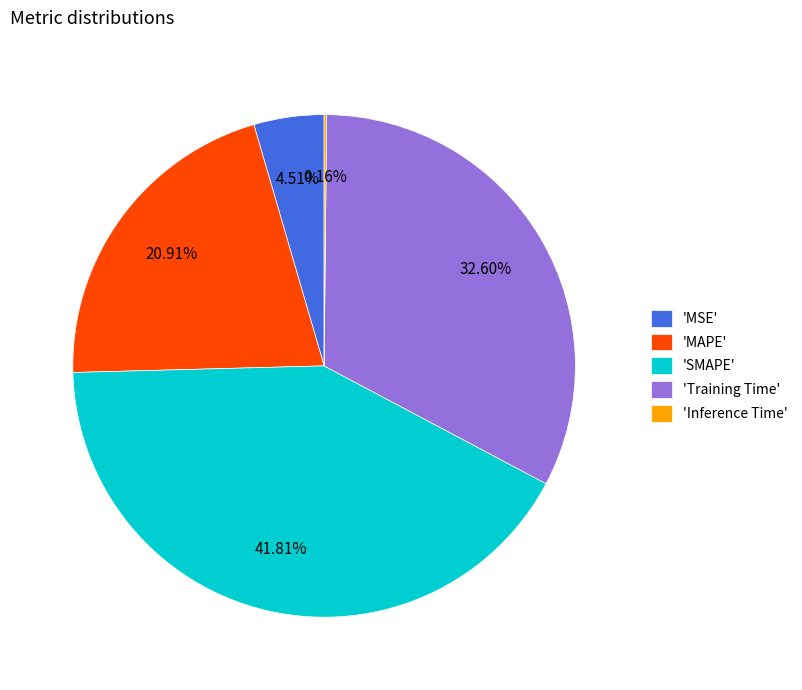

Between 'MSE' and 'Training Time', which is larger?

'Training Time'